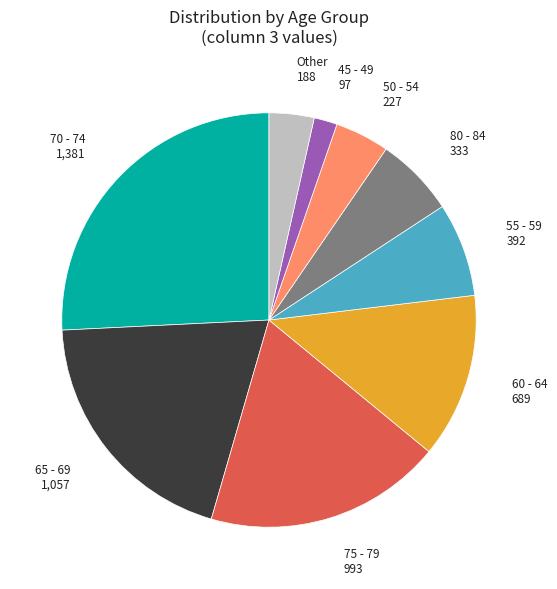

Is there a majority slice in this chart?

No